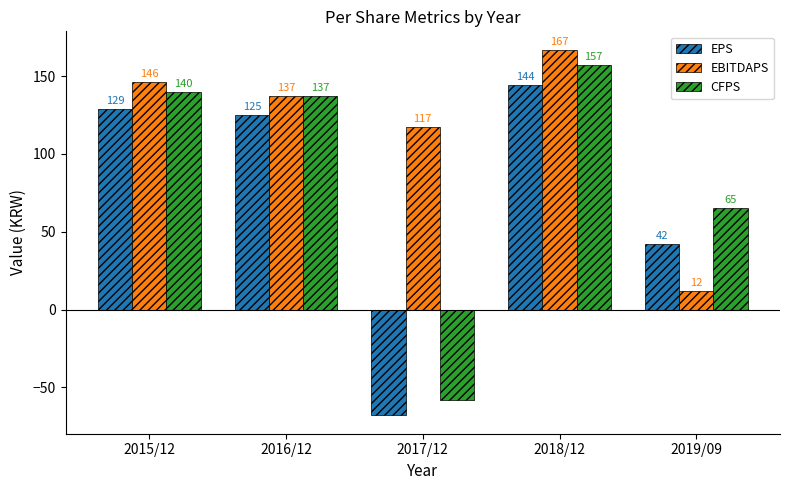

List the labels in order of EPS value, largest first.

2018/12, 2015/12, 2016/12, 2019/09, 2017/12